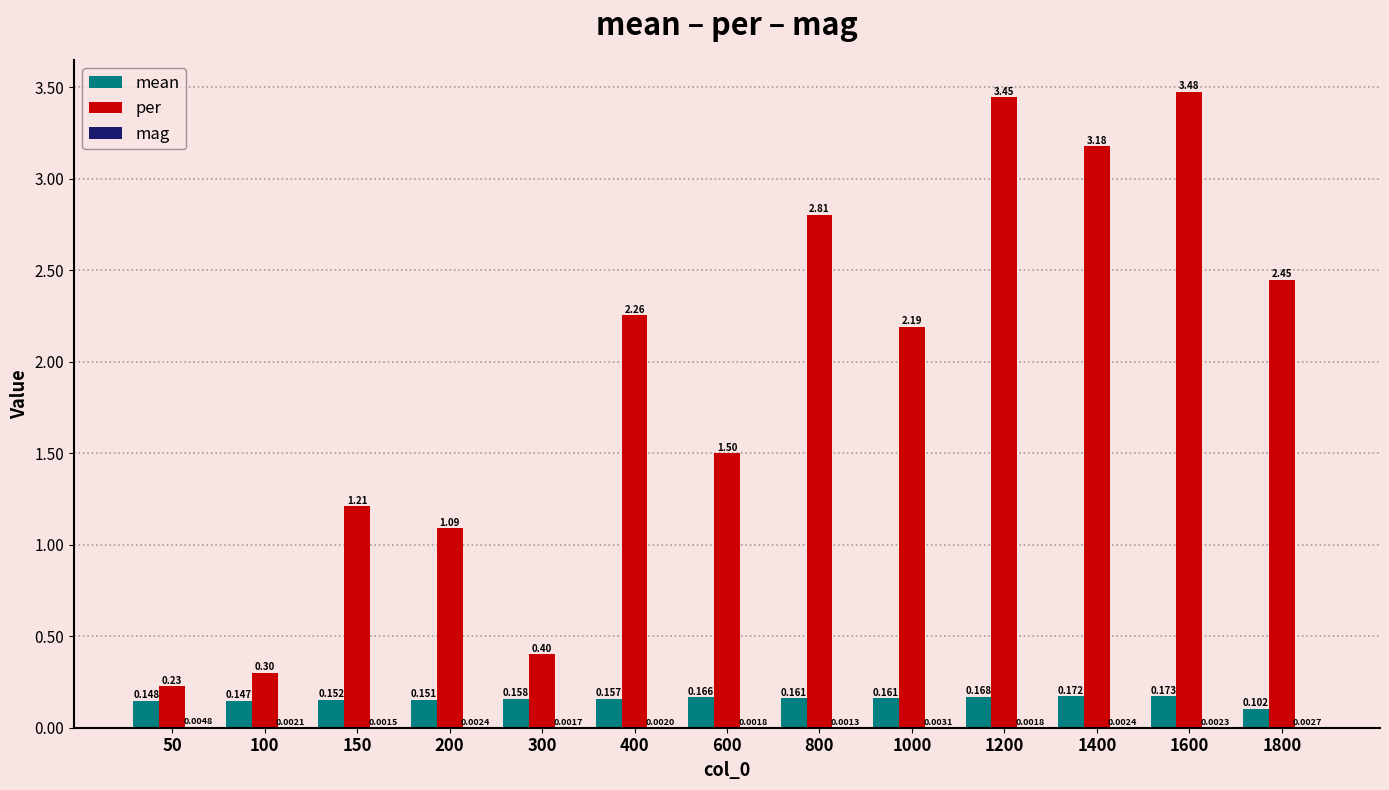

Which series changed the most between 600 and 800?

per